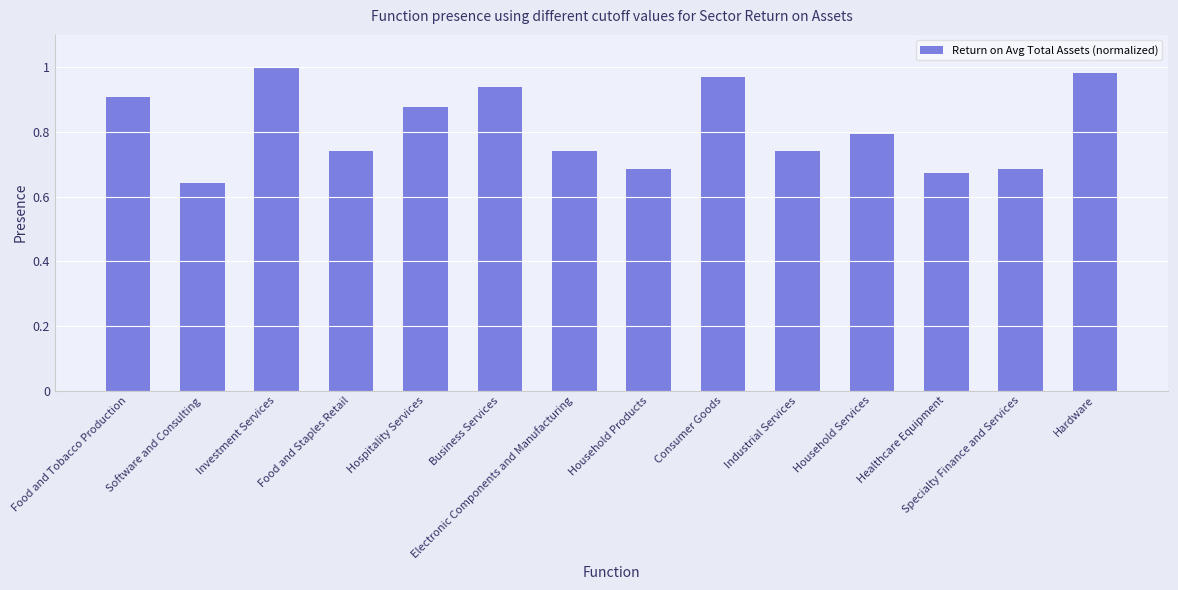

The chart shows a value of 1.1 at Specialty Finance and Services. True or false?

False